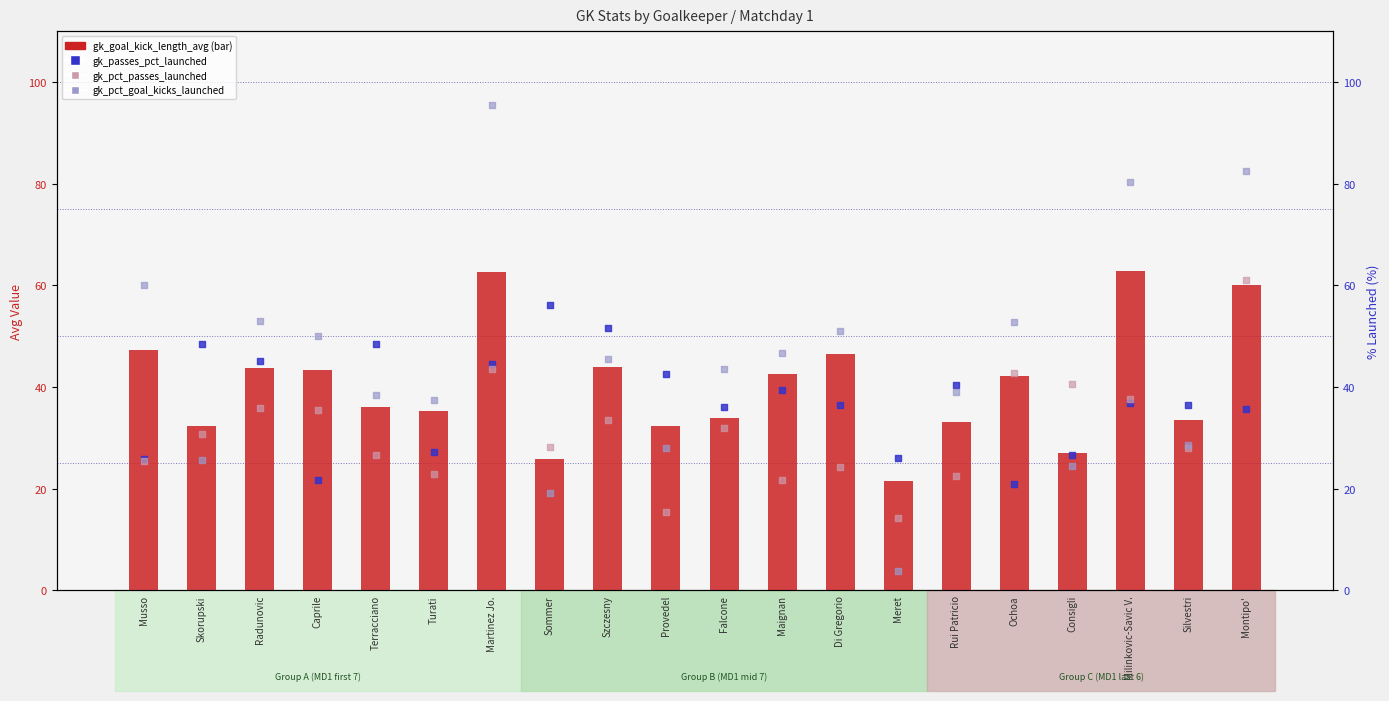

Which series has the largest Y range (max minus min)?

gk_pct_goal_kicks_launched